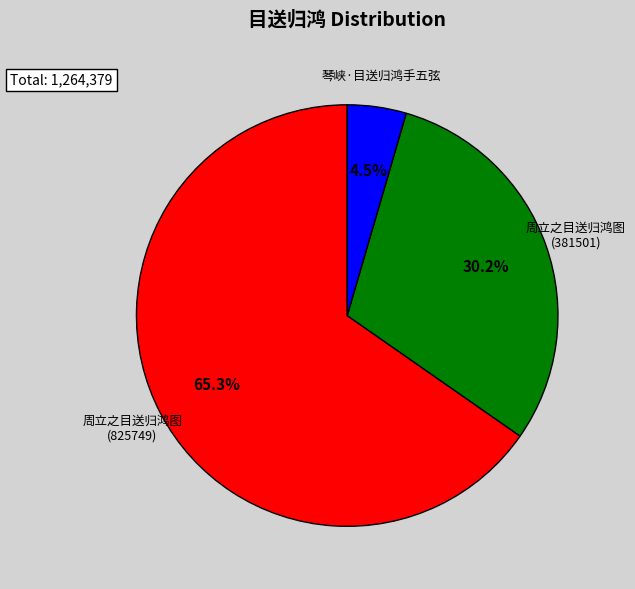

Between 周立之目送归鸿图 (825749) and 琴峡·目送归鸿手五弦, which is larger?

周立之目送归鸿图 (825749)